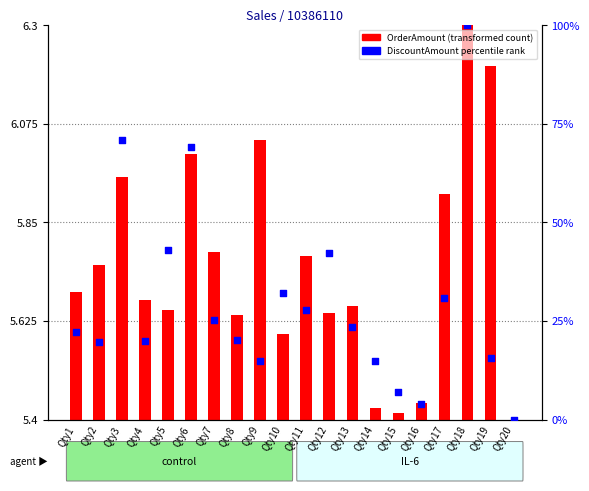

At which category is the sum across all series the highest?

Qty18